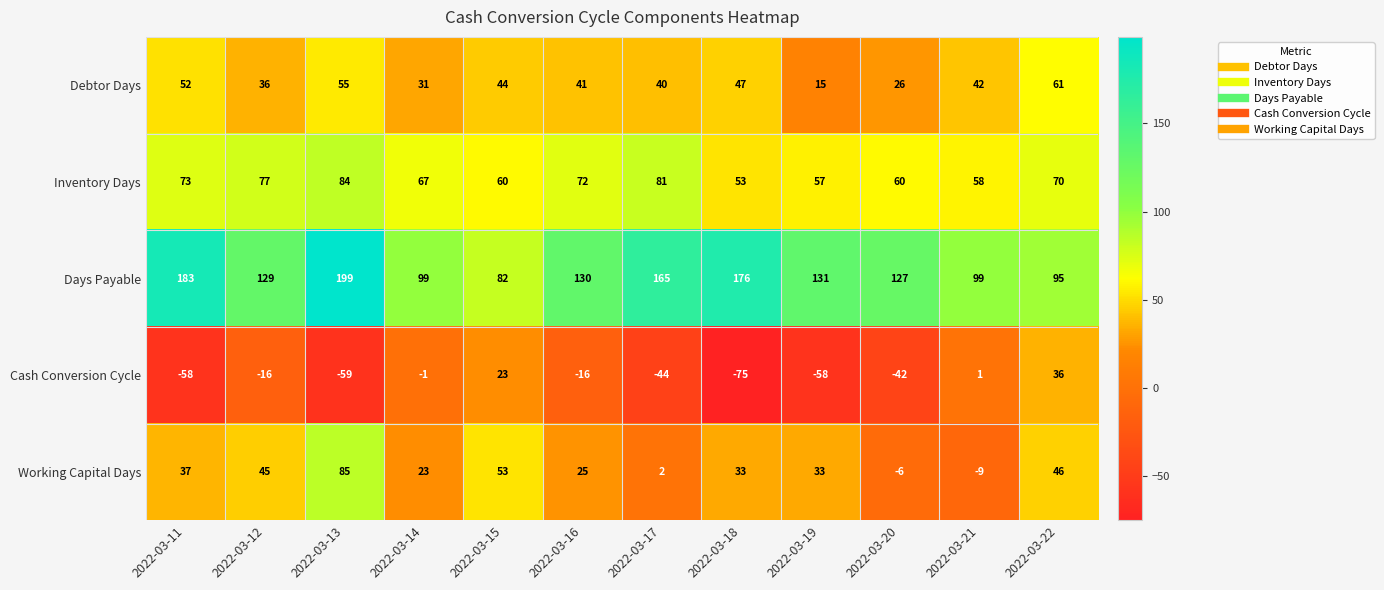

At which category is the sum across all series the highest?

2022-03-13